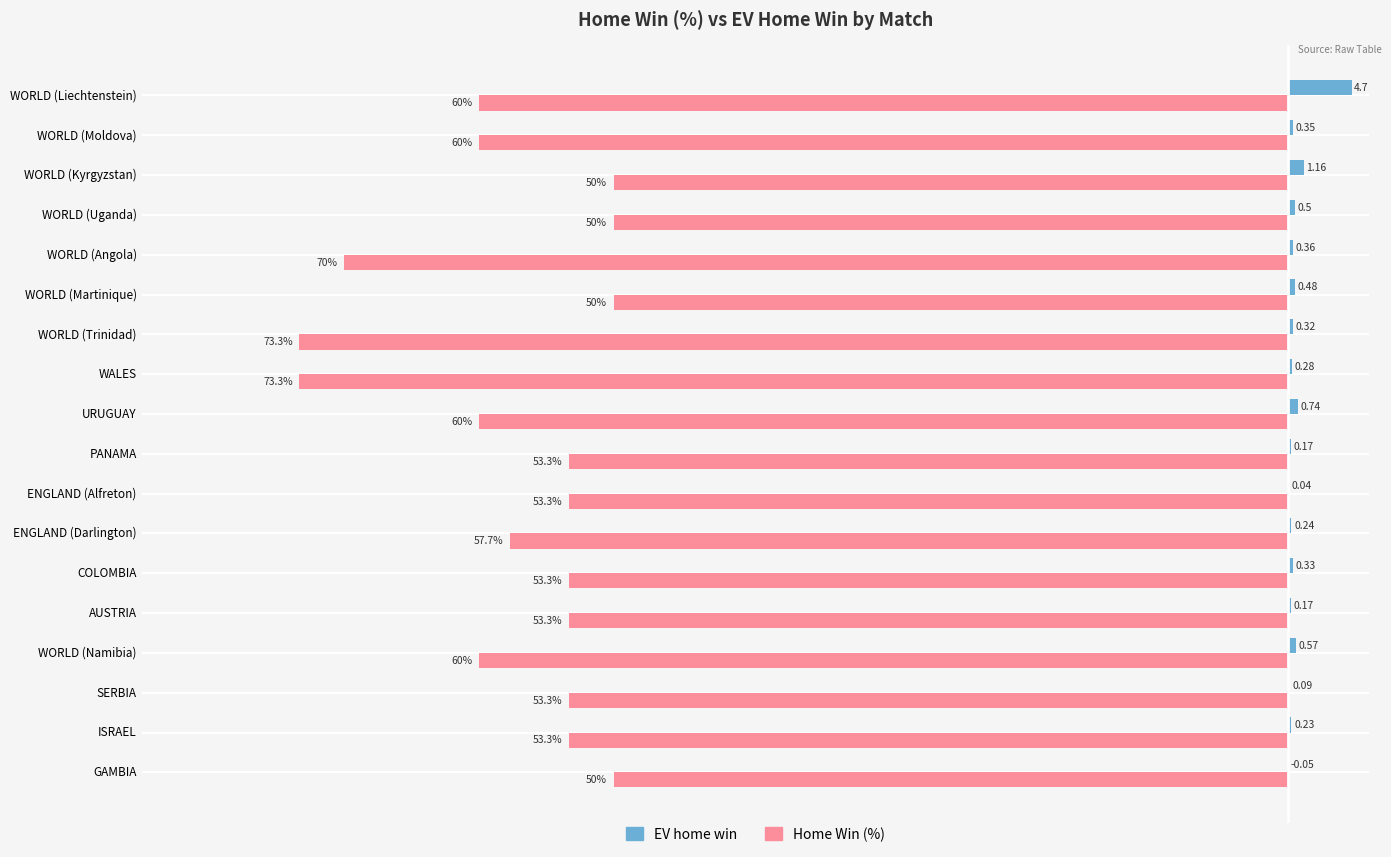

At which label is EV home win closest to 2?

WORLD (Kyrgyzstan)